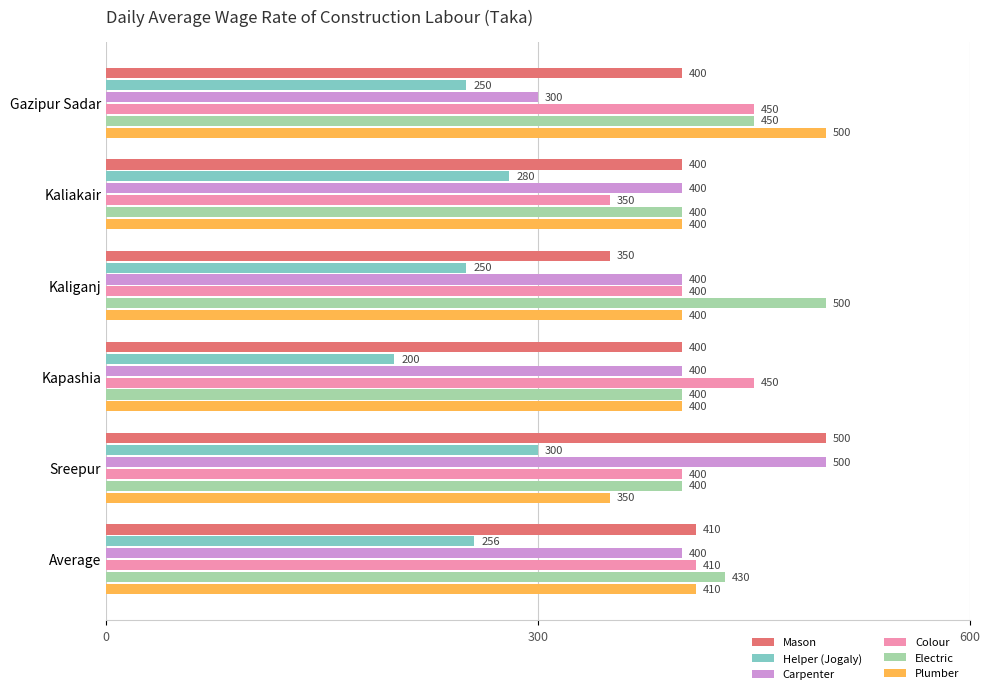

What is the smallest value displayed?

200